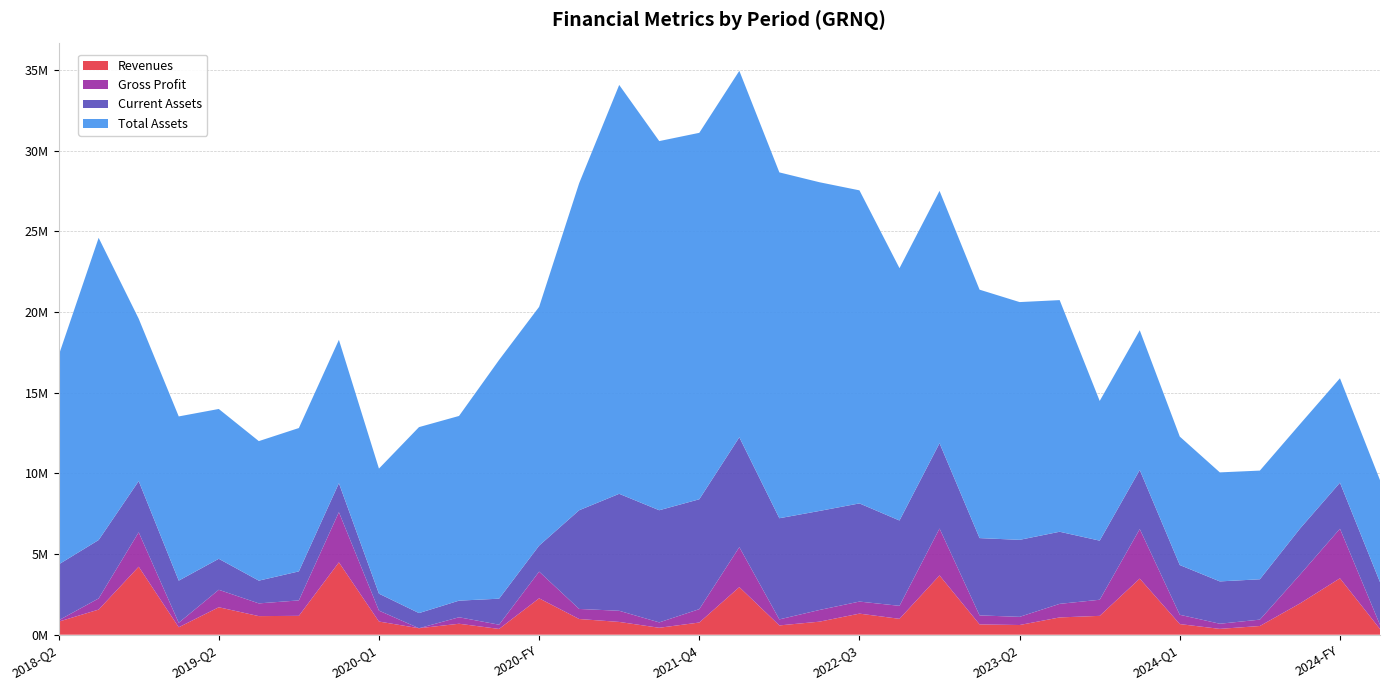

Reading left to right, list all the values displayed in this chart.

Revenues: 808103	1557213	4213360	462048	1701714	1152326	1168734	4484822	816541	401140	678917	358213	2254811	973018	792025	429366	755371	2949780	575846	807942	1306439	983770	3673997	637735	600885	1070972	1168072	3477664	658399	361174	539699	1937133	3496405	352755
Gross Profit: 79915	692175	2132176	279405	1082415	788276	957939	3108035	676400	0	402315	262287	1655398	624125	690766	333525	828678	2477094	373436	723967	747111	805980	2906086	559551	506200	841478	998857	3069965	577525	318450	395060	1778930	3069965	259113
Current Assets: 3465430	3619325	3176197	2610263	1921264	1410079	1798245	1798245	1051315	938534	1029913	1612113	1612113	6116945	7250081	6951056	6809981	6809981	6269307	6138054	6084012	5288489	5288489	4790319	4772189	4468792	3662601	3662601	3081304	2624028	2500623	2854761	2854761	2647815
Total Assets: 12945650	18729293	10063954	10176727	9285084	8647683	8884453	8884453	7751302	11526034	11446815	14795886	14795886	20270139	25340472	22879458	22710681	22710681	21434965	20373805	19402705	15639206	15639206	15397019	14735787	14356116	8658020	8658020	7961696	6756871	6736090	6473923	6473923	6319391